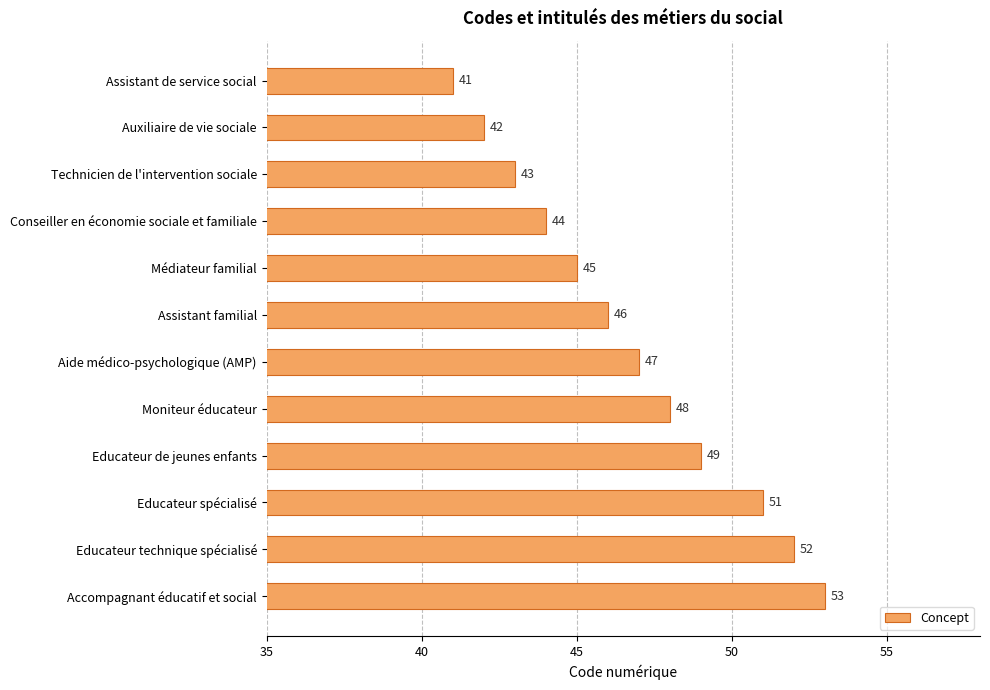

How many bars are there in total?

12